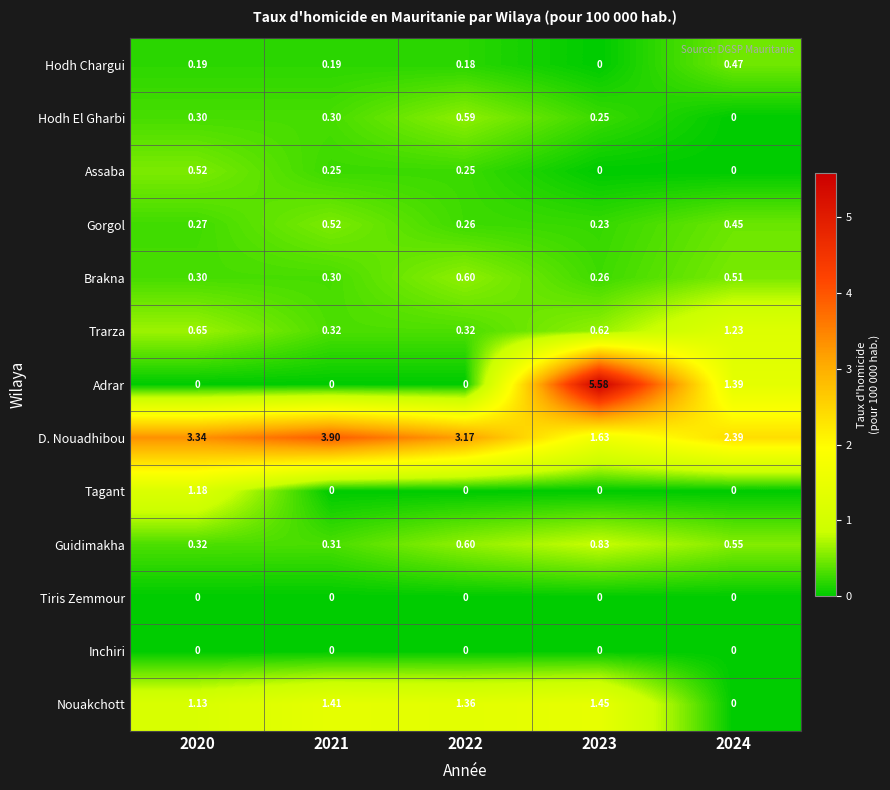

Is the value of Inchiri at 2020 greater than the value of Trarza at 2022?

No